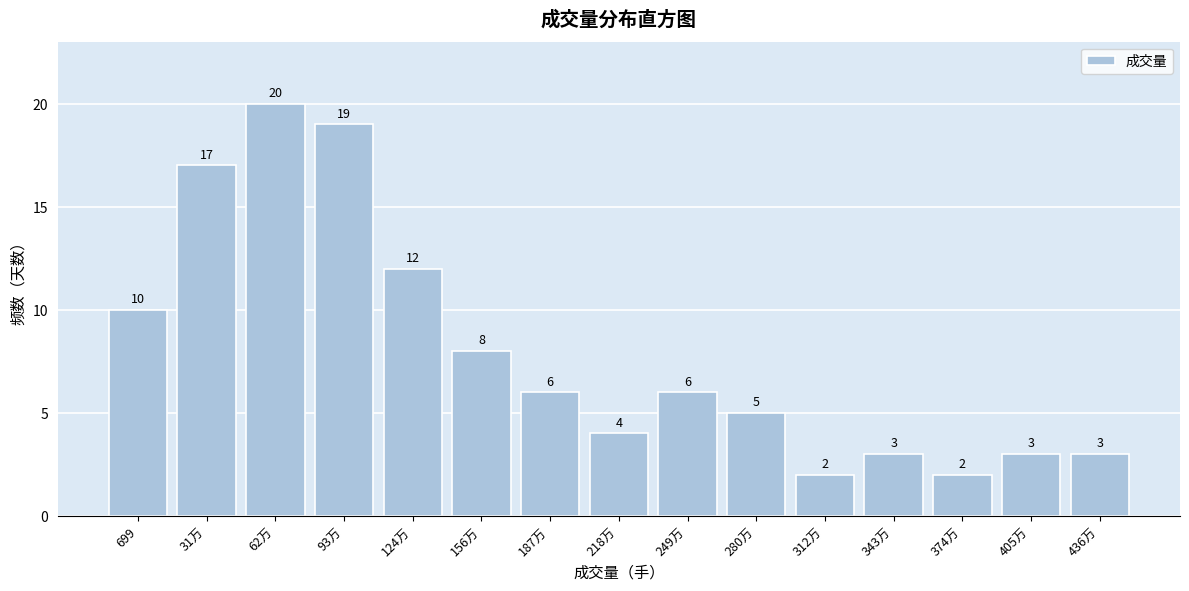

Reading left to right, list all the values displayed in this chart.

10	17	20	19	12	8	6	4	6	5	2	3	2	3	3